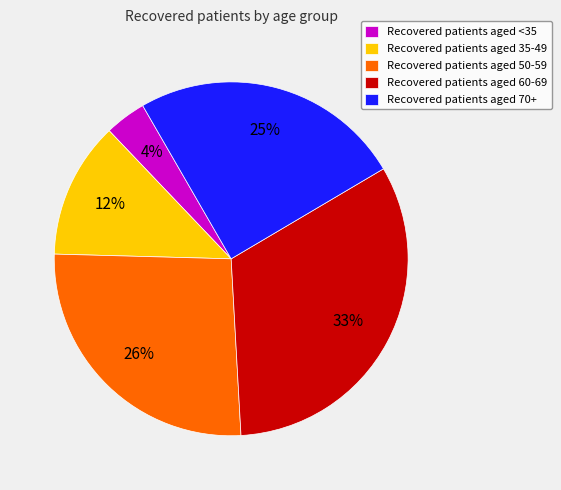

What percentage is the Recovered patients aged 50-59 slice, to the nearest percent?

26%